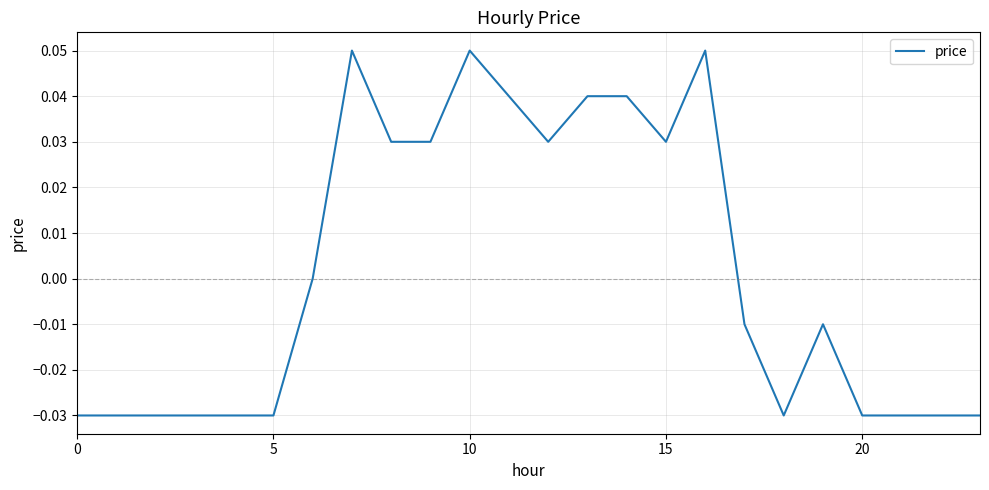

True or false: the data shows -0.1 at 20.

False